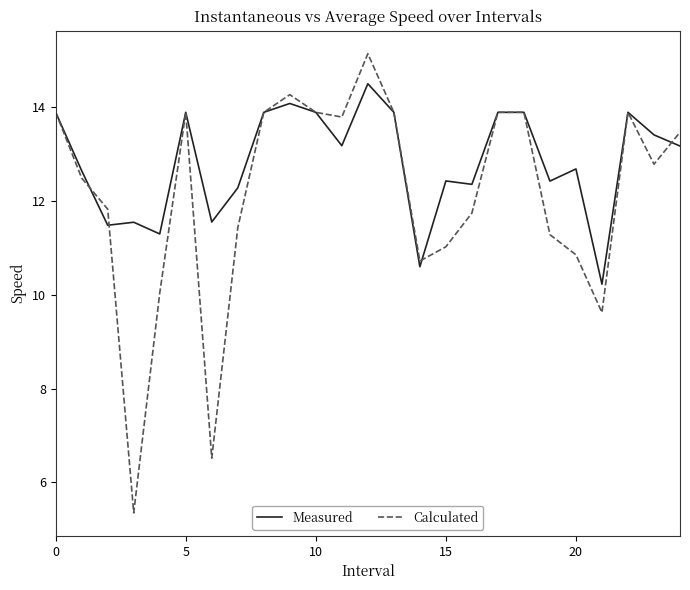

What is the minimum value shown in the chart?

5.4